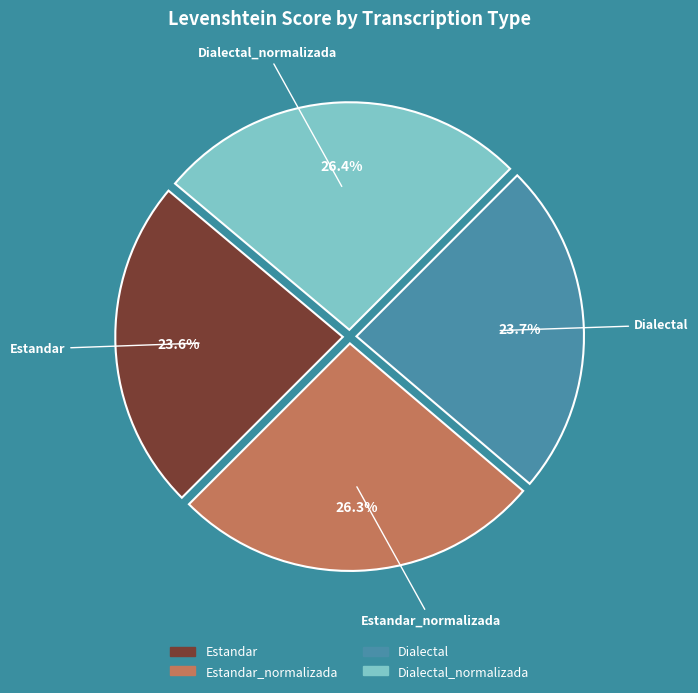

How many slices are in this pie chart?

4